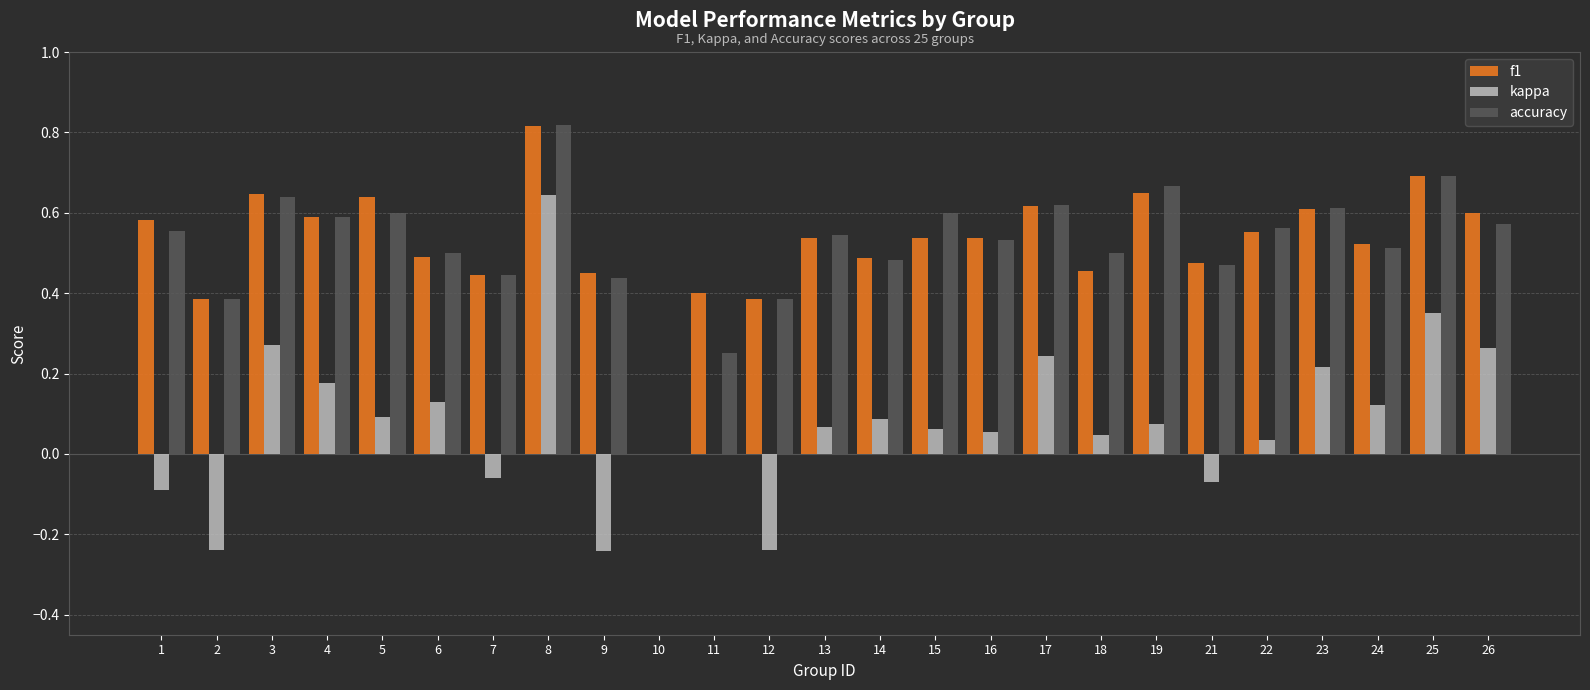

Is it true that f1 equals 0.5 at 14?

True